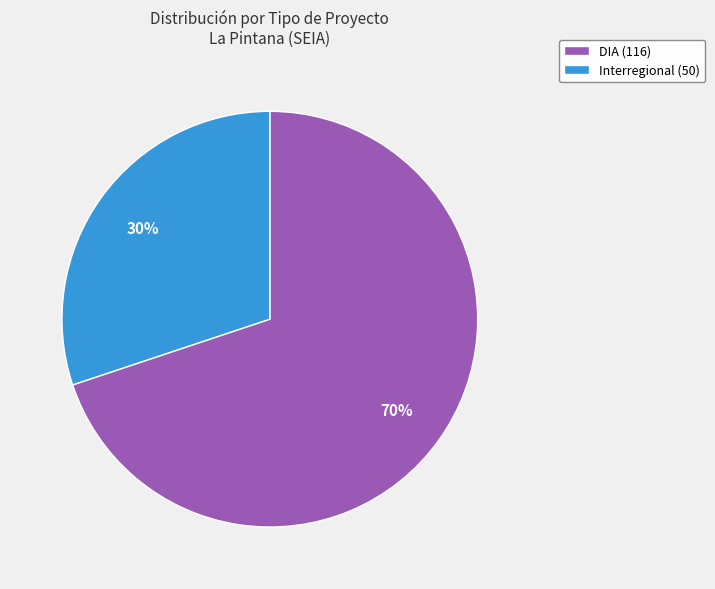

Combined, do DIA and Interregional account for over 50%?

Yes